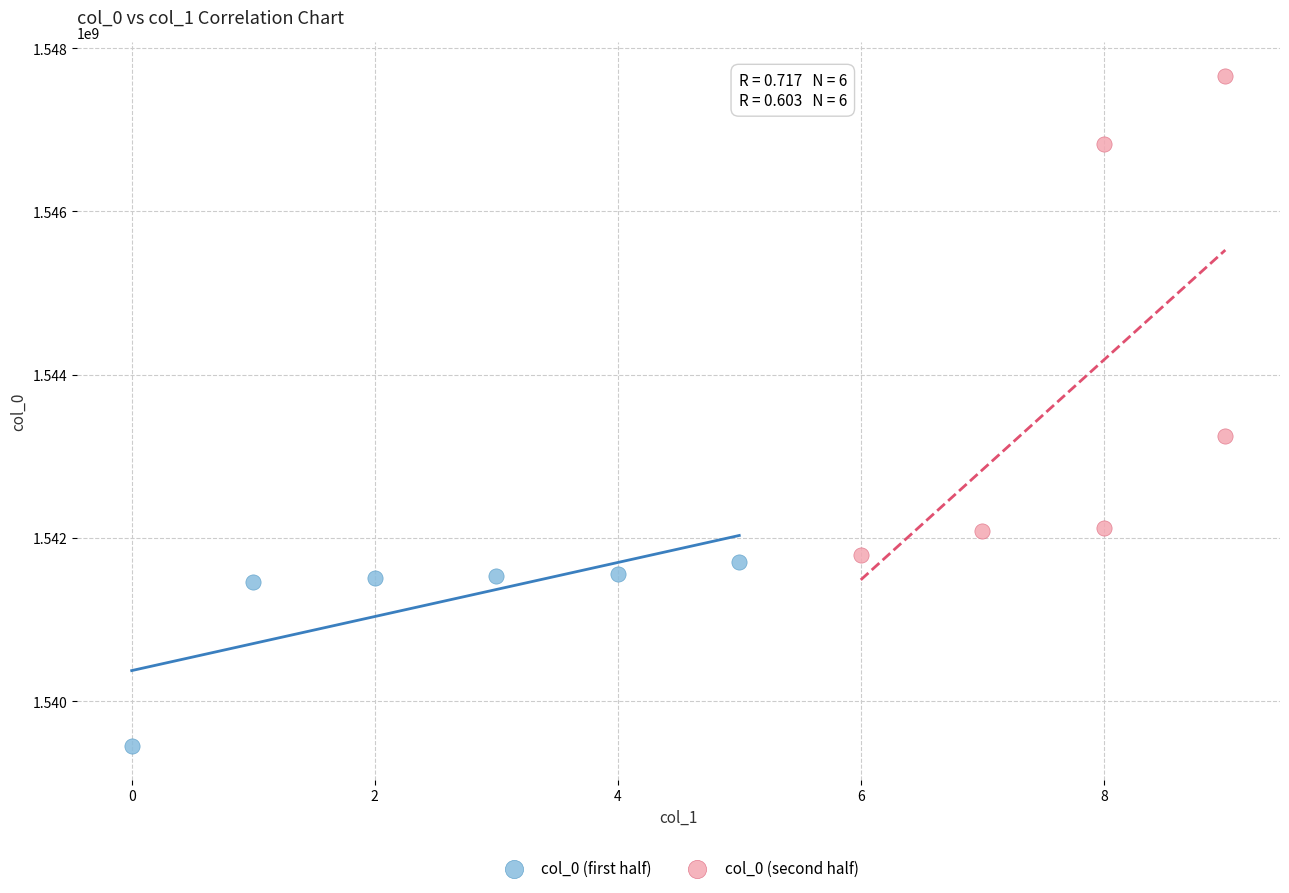

Which series contains the highest Y value?

col_0 (second half)